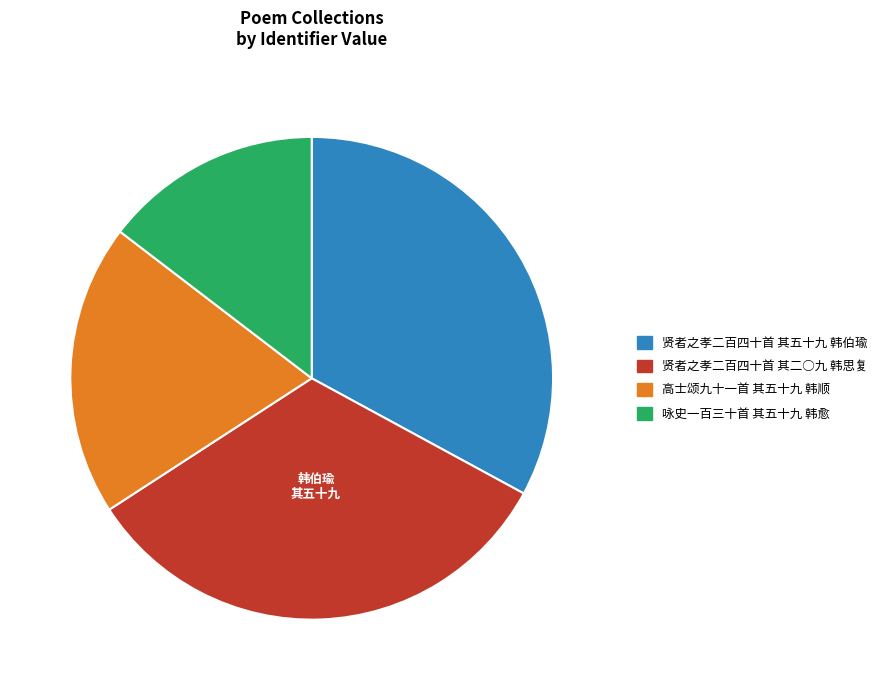

Approximately how many times larger is the value at 咏史一百三十首 其五十九 韩愈 compared to 高士颂九十一首 其五十九 韩顺?

0.7